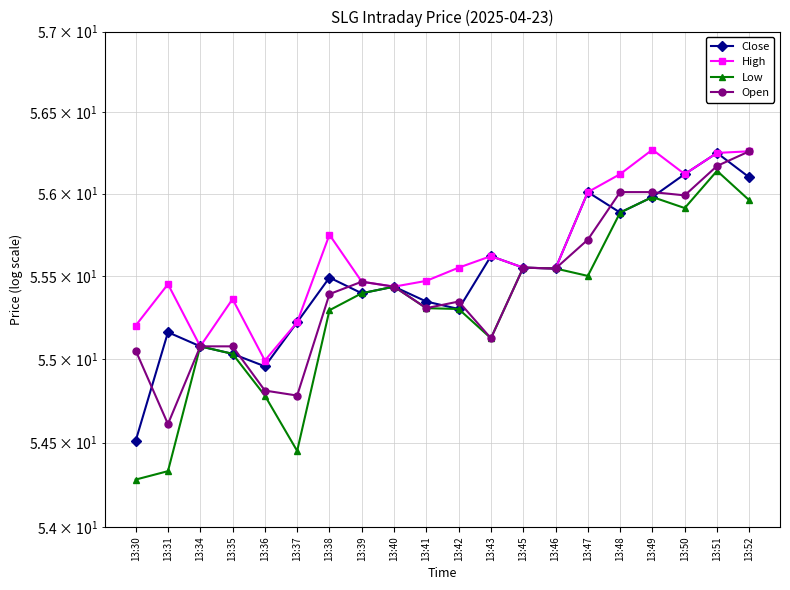

Between 13:31 and 13:47, which is larger?

13:47